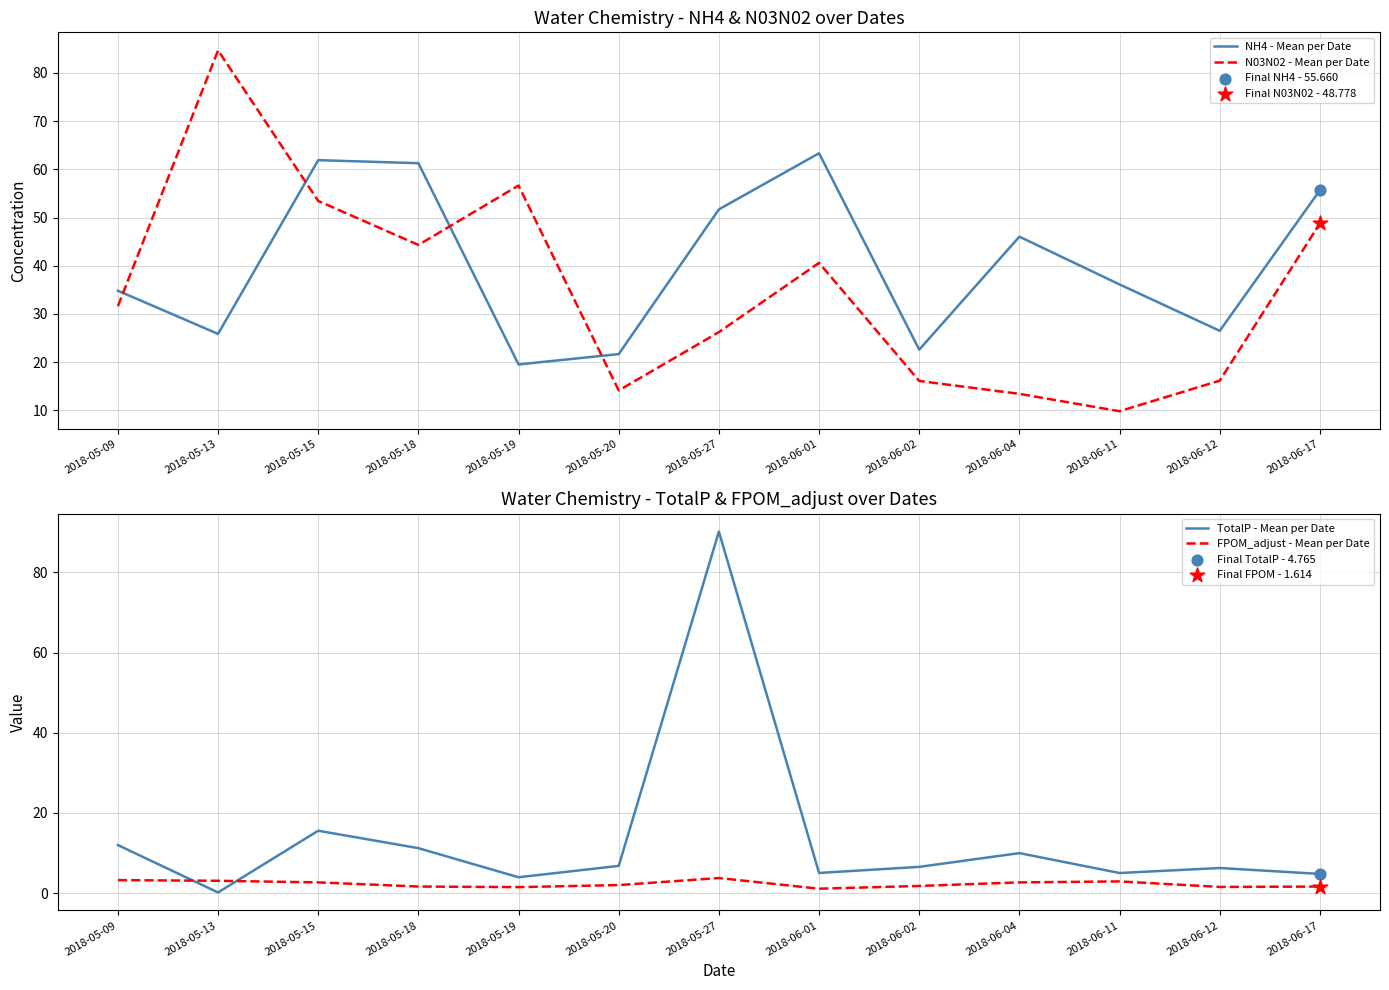

At how many categories does at least one series exceed 35?

9